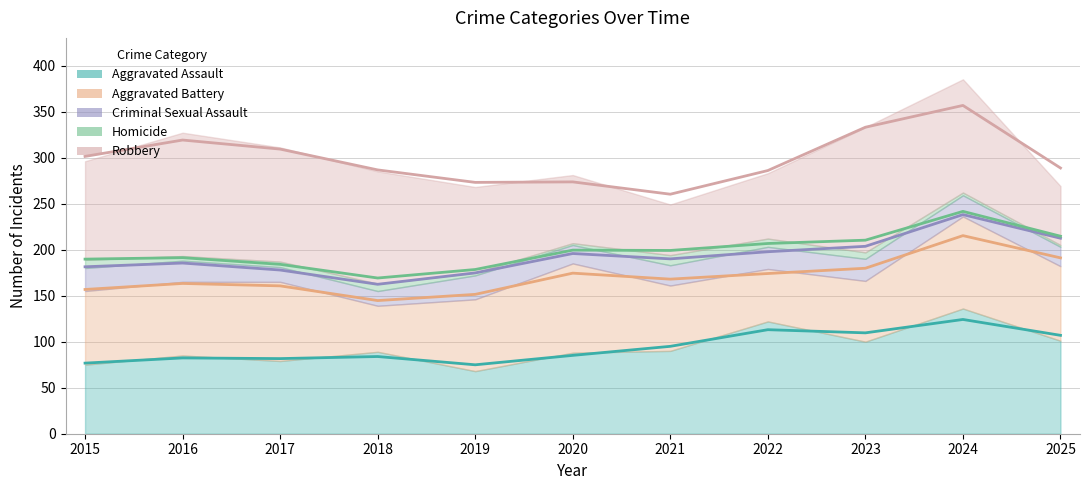

Where is the first local minimum for Aggravated Assault?

2017